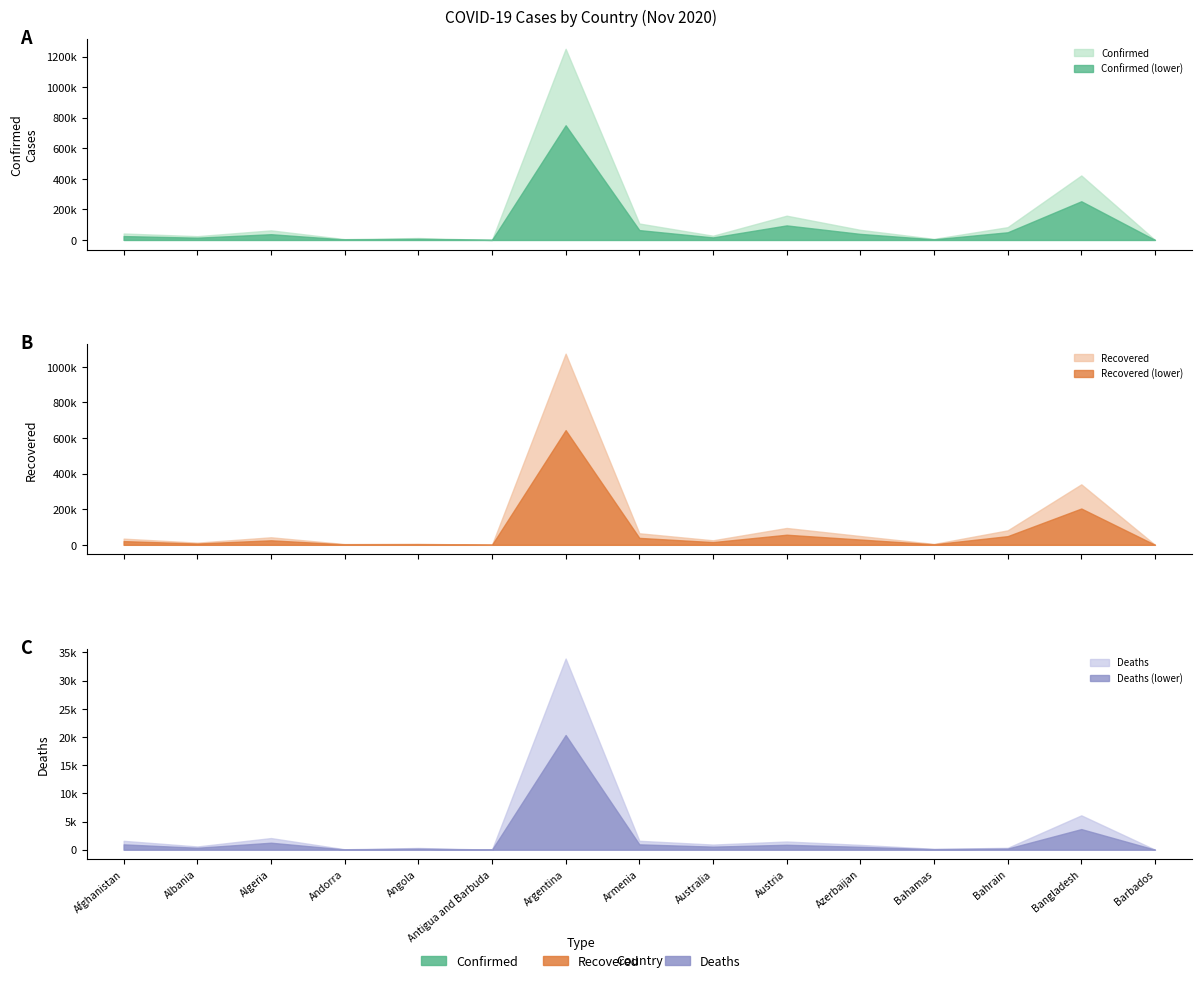

At which category does Deaths reach its first local valley?

Albania